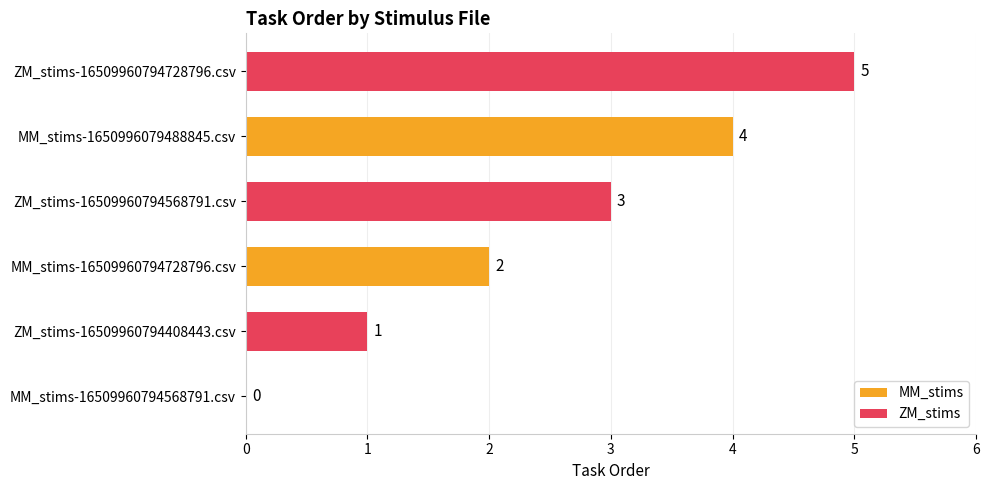

Is the value of MM_stims at MM_stims-1650996079488845.csv greater than the value of ZM_stims at MM_stims-1650996079488845.csv?

No